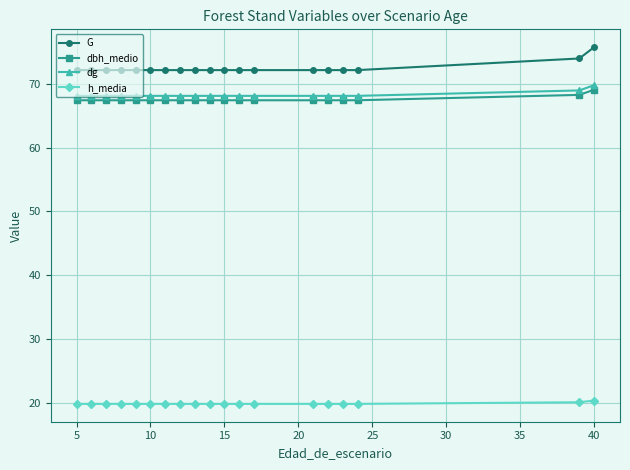

What is the smallest value displayed?

19.9